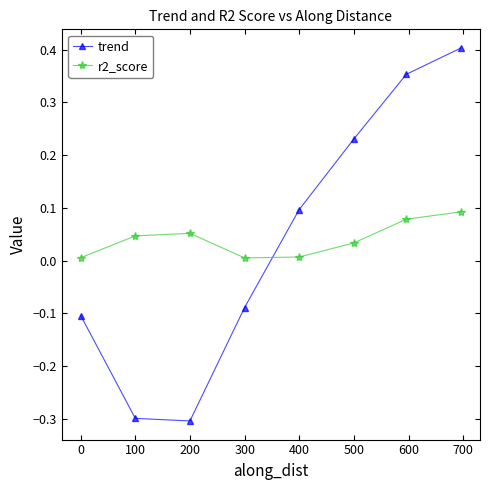

List the series in order of their peak value, lowest first.

r2_score, trend